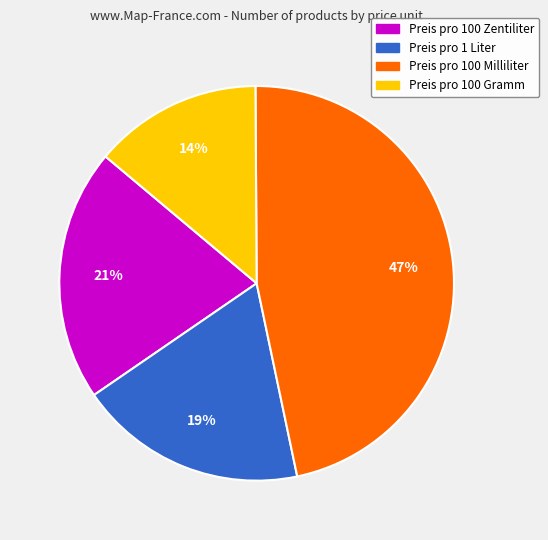

To the nearest percent, what is the difference between the largest and smallest slice percentages?

33%